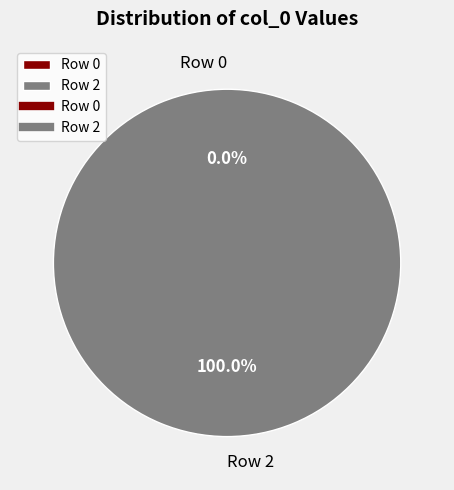

Between Row 0 and Row 2, which is larger?

Row 2